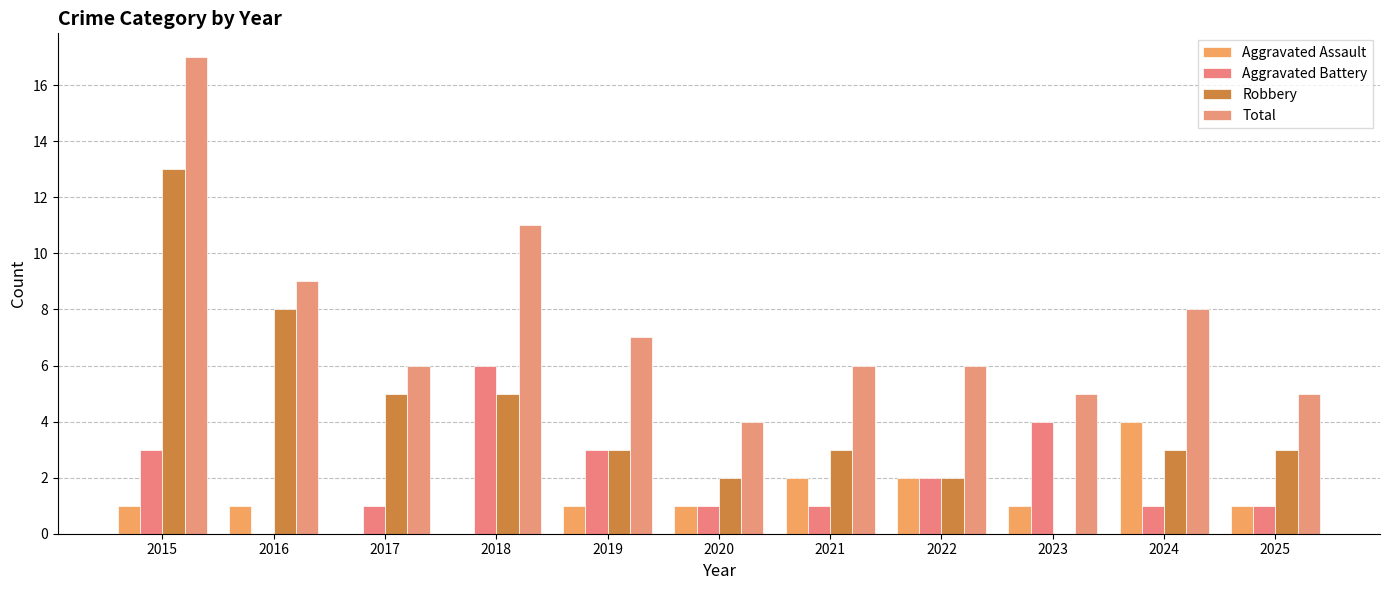

Reading left to right, extract all data points from this chart.

Aggravated Assault: 2015=1	2016=1	2017=0	2018=0	2019=1	2020=1	2021=2	2022=2	2023=1	2024=4	2025=1
Aggravated Battery: 2015=3	2016=0	2017=1	2018=6	2019=3	2020=1	2021=1	2022=2	2023=4	2024=1	2025=1
Robbery: 2015=13	2016=8	2017=5	2018=5	2019=3	2020=2	2021=3	2022=2	2023=0	2024=3	2025=3
Total: 2015=17	2016=9	2017=6	2018=11	2019=7	2020=4	2021=6	2022=6	2023=5	2024=8	2025=5